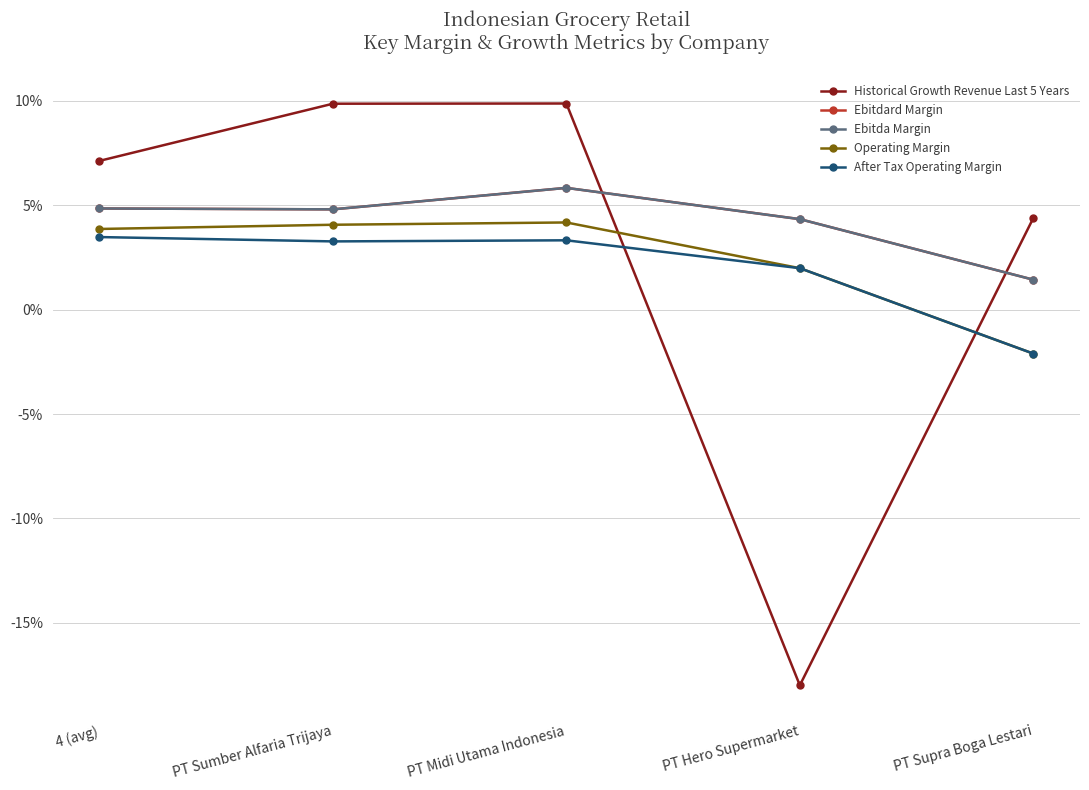

At which category does the chart reach its peak across all series?

PT Midi Utama Indonesia